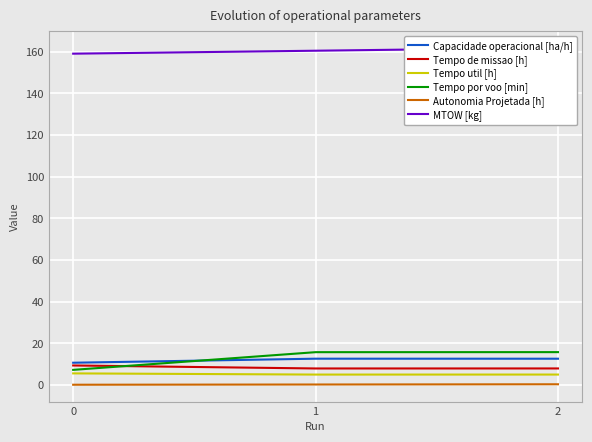

What is the average value of the MTOW [kg] series?

160.5